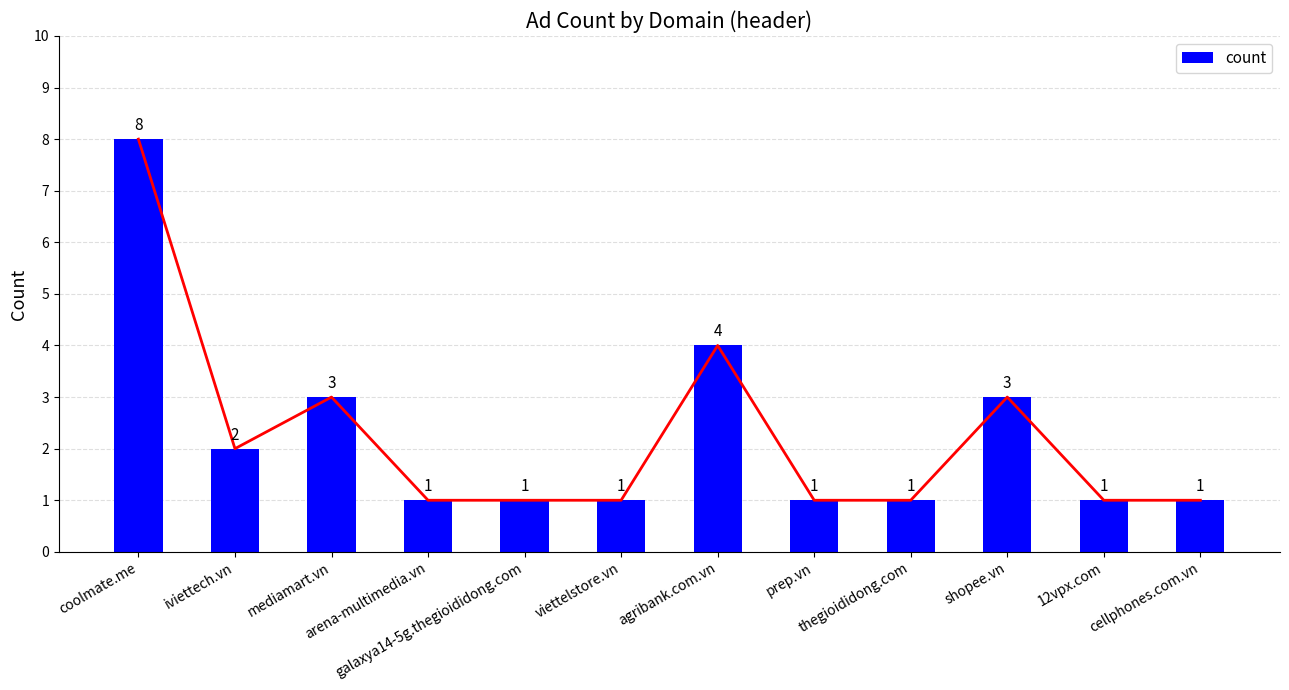

How many bars are there in total?

12